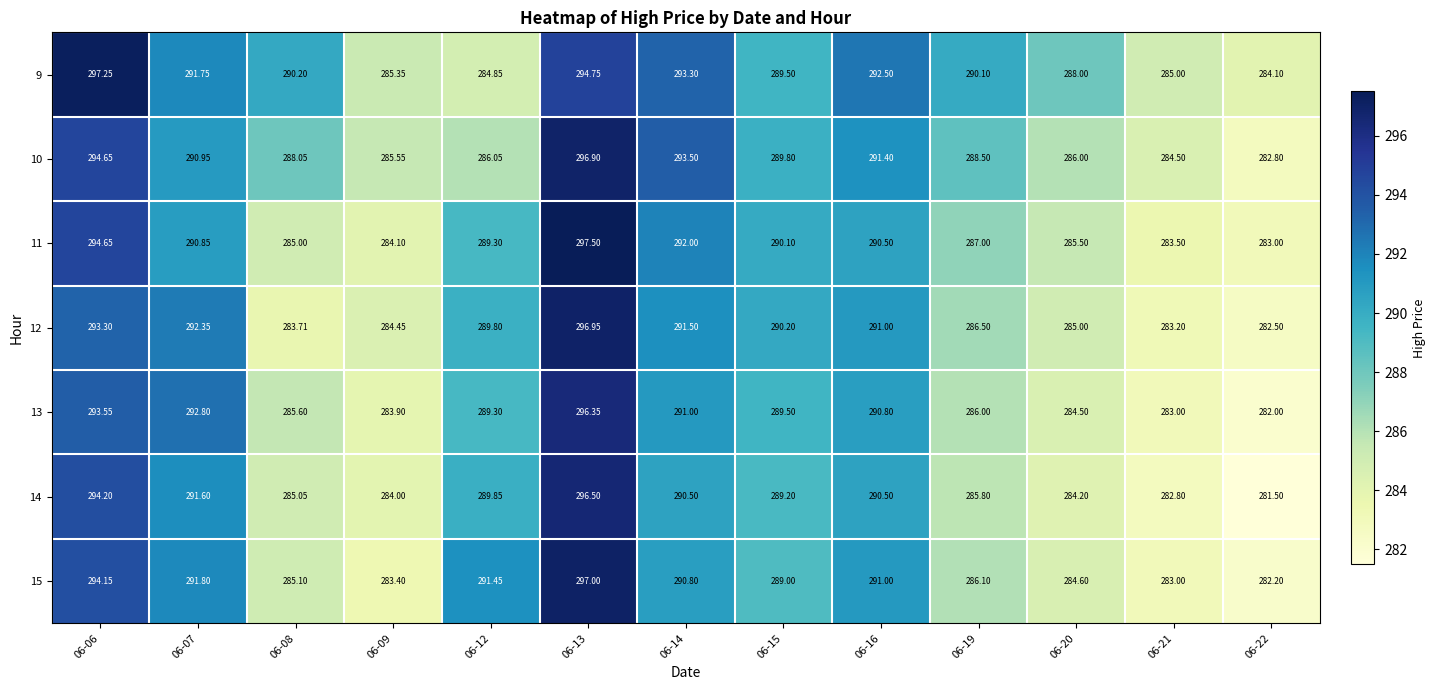

Which series has the largest total across all categories?

9